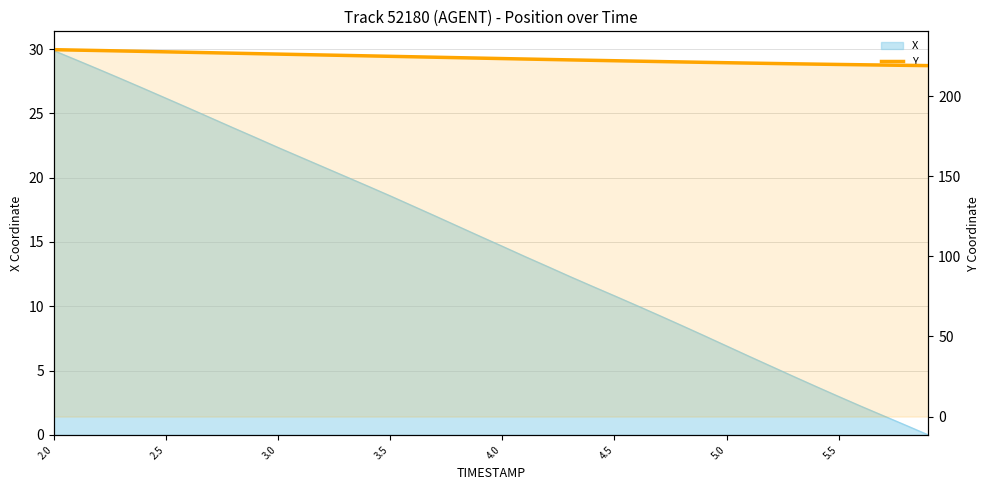

Which category has the highest value across all series?

2.0